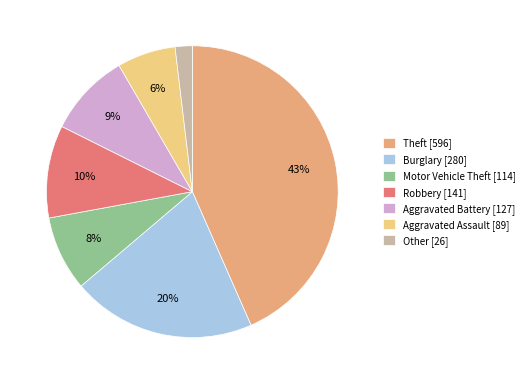

Rank the categories by value from lowest to highest.

Other, Aggravated Assault, Motor Vehicle Theft, Aggravated Battery, Robbery, Burglary, Theft